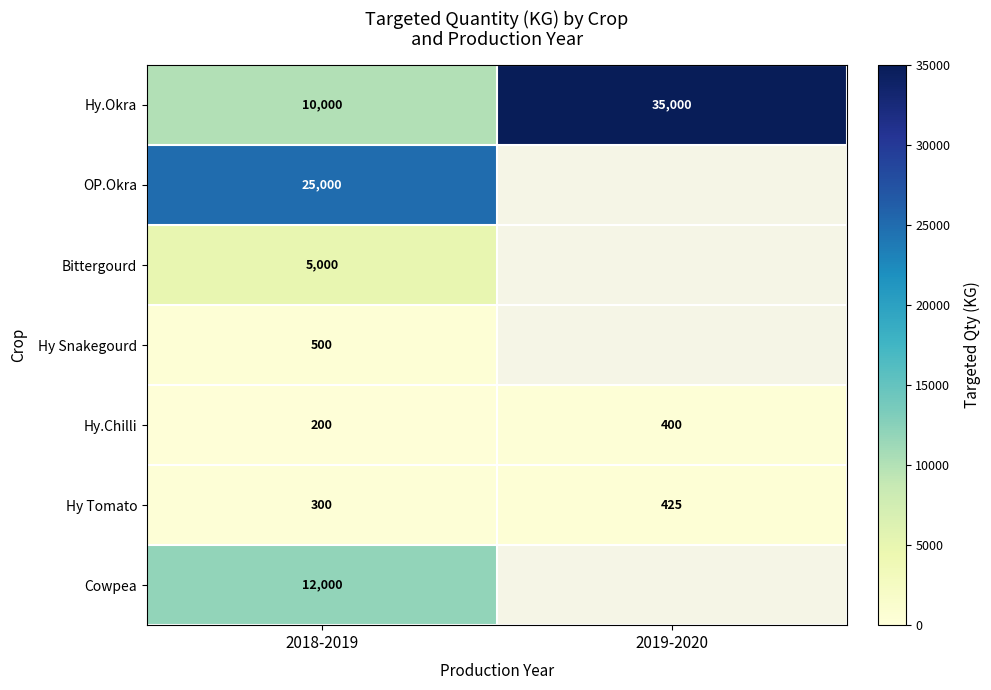

At which label is Hy.Okra closest to 22500?

2018-2019